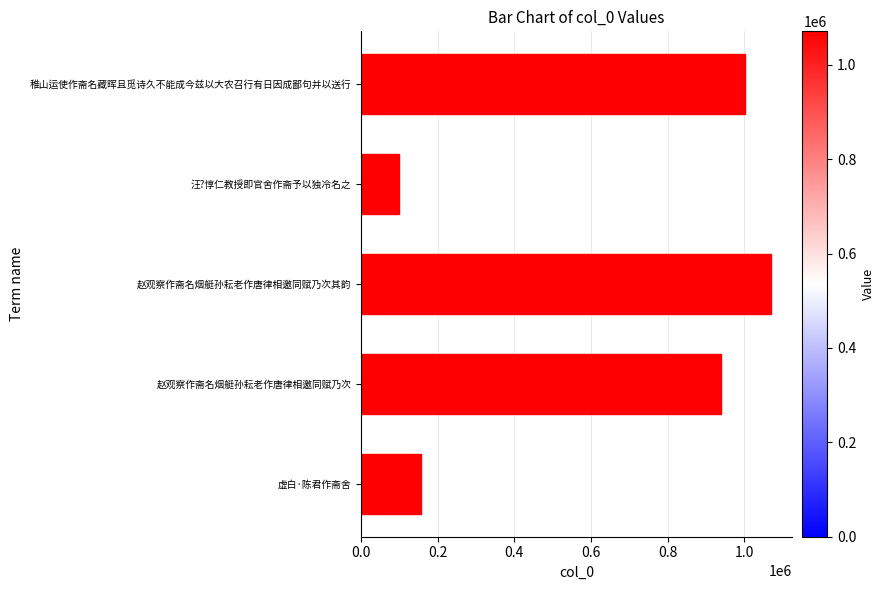

Approximately how many times larger is the value at 赵观察作斋名烟艇孙耘老作唐律相邀同赋乃次 compared to 汪?惇仁教授即官舍作斋予以独冷名之?

9.6